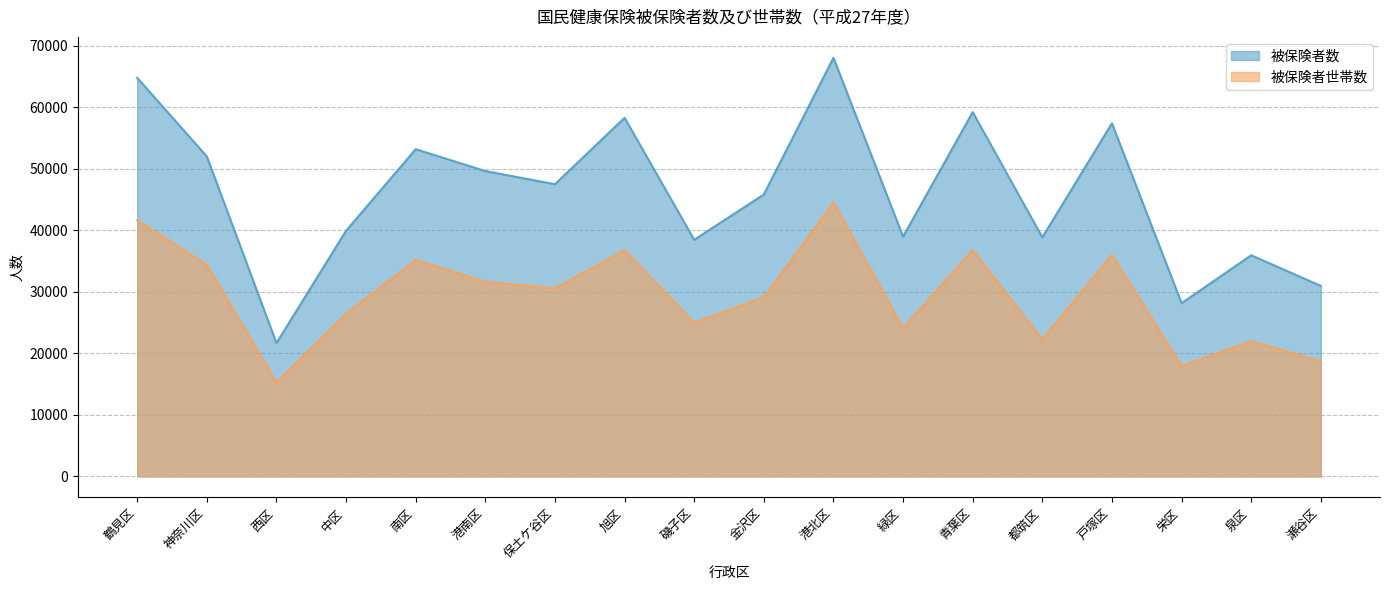

What are all the series names shown in the legend?

被保険者数, 被保険者世帯数